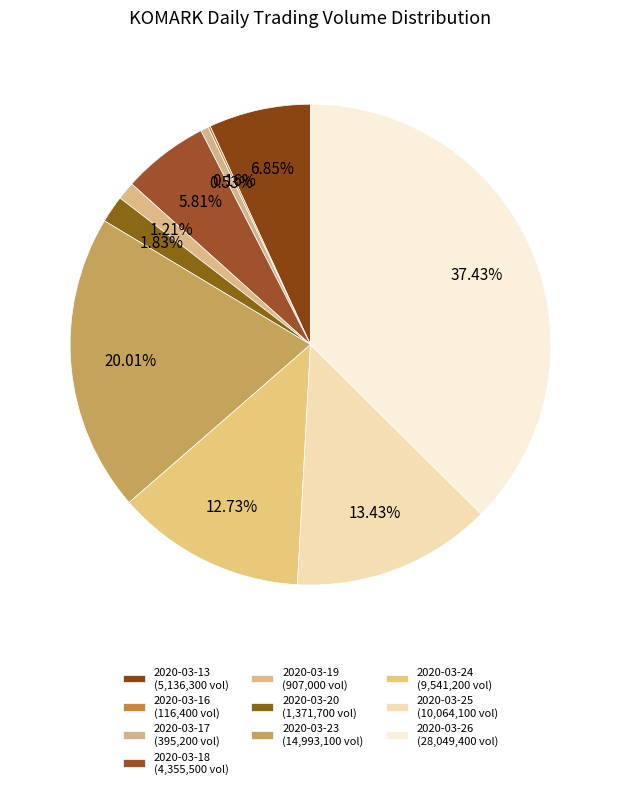

To the nearest percent, what is the difference between the largest and smallest slice percentages?

37%